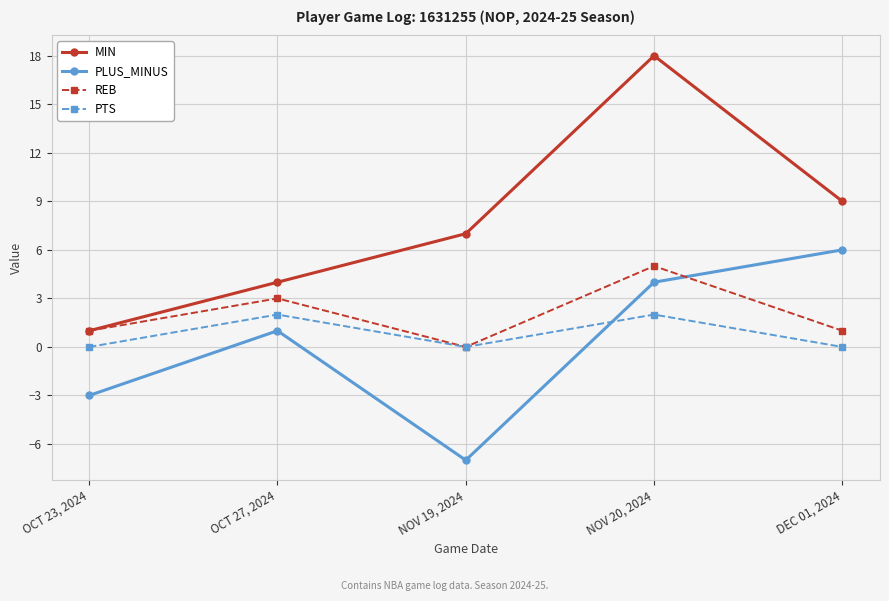

What are all the series names shown in the legend?

MIN, PLUS_MINUS, REB, PTS